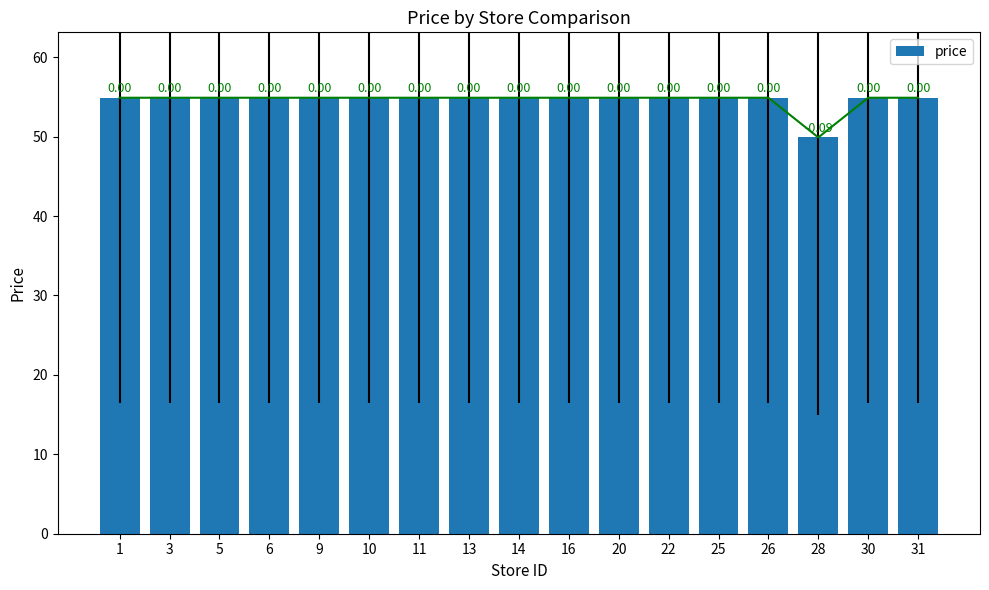

Is it true that the value at 3 is 54.9?

True